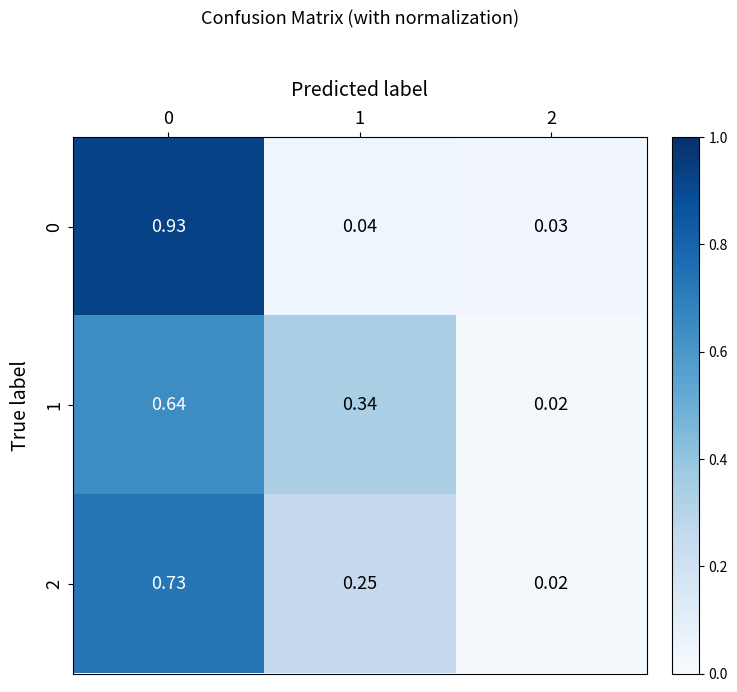

Is the value of 2 at 0 greater than the value of 1 at 1?

Yes